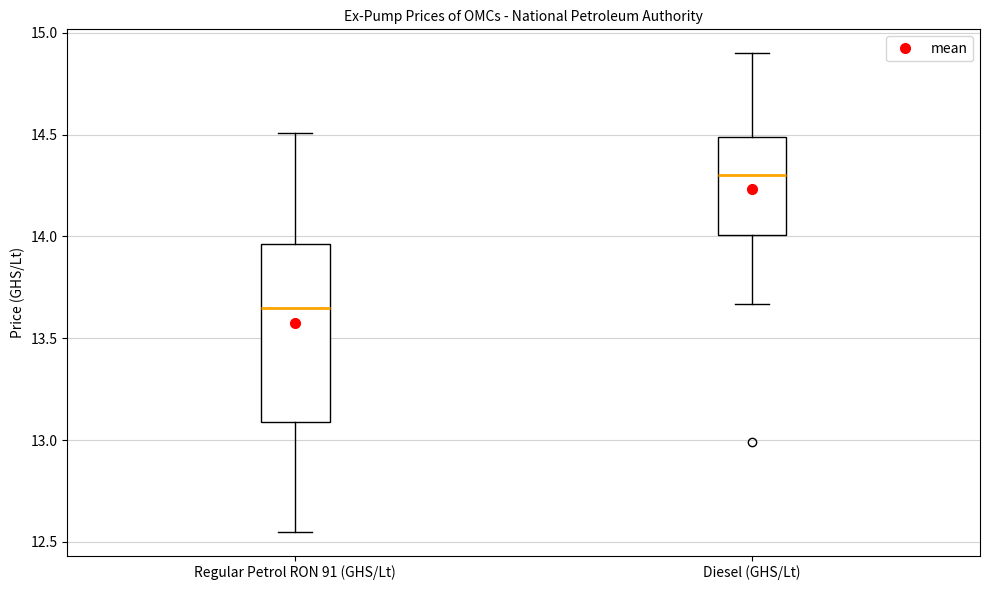

Where does the lower whisker of the box for Regular Petrol RON 91 (GHS/Lt) end on the y-axis? The values are not printed on the chart, so give them approximately, as read against the axis.

12.55